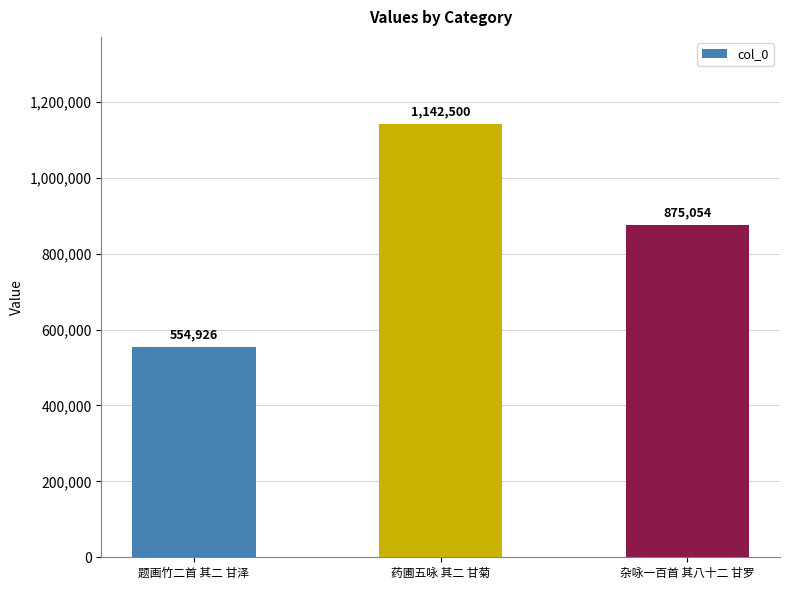

List the labels in order of value, smallest first.

题画竹二首 其二 甘泽, 杂咏一百首 其八十二 甘罗, 药圃五咏 其二 甘菊